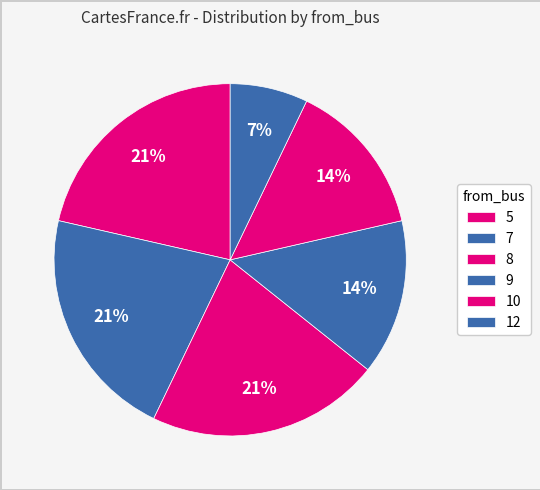

What portion of the pie excludes 7?

78.6%